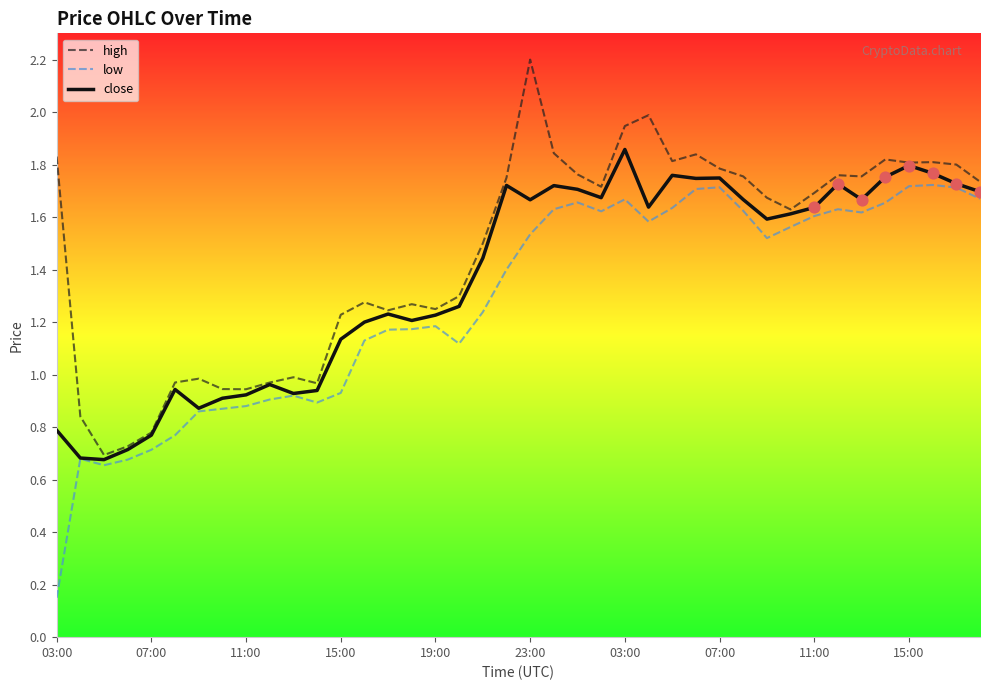

Rank the series by their maximum value, from lowest to highest.

low, close, high